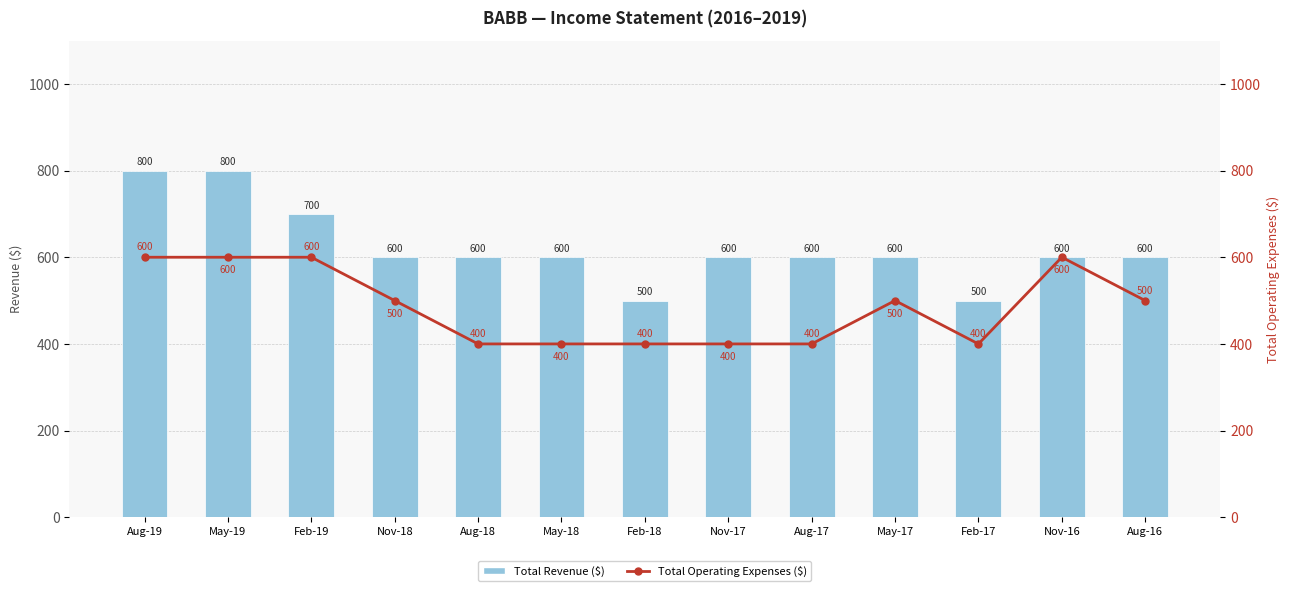

At which category does the chart reach its peak across all series?

Aug-19